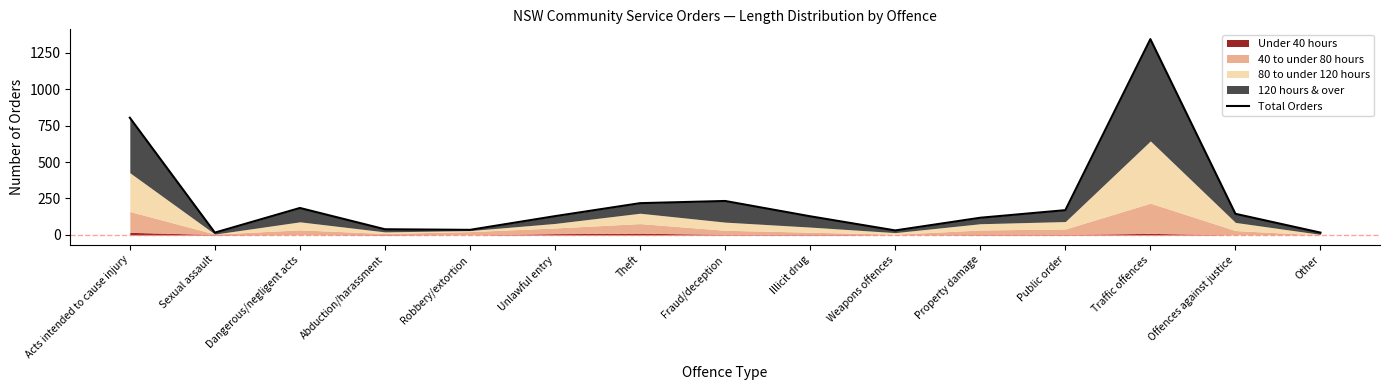

How many lines are shown in the chart?

1